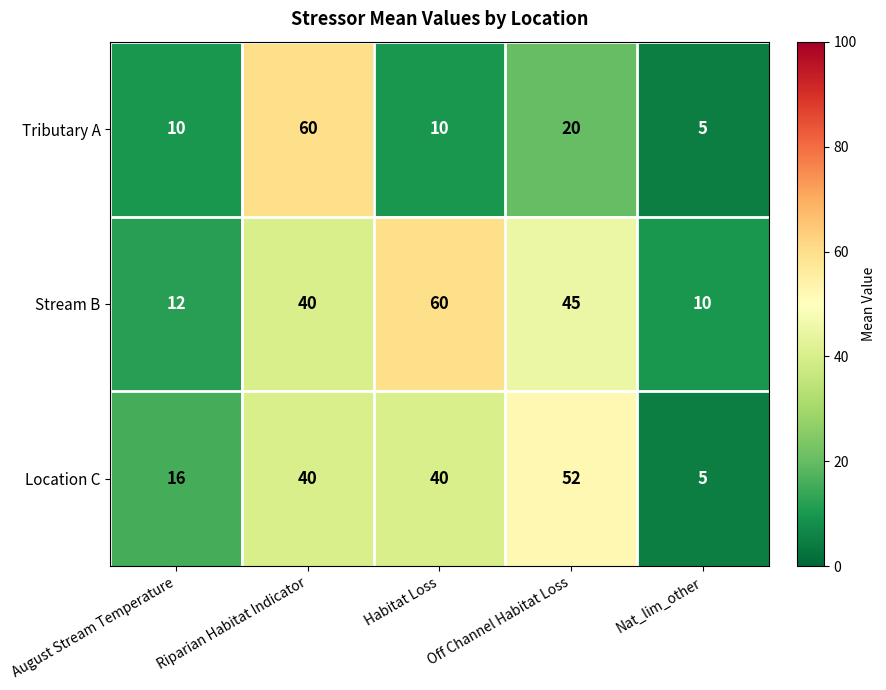

What is the difference between the maximum and minimum values in the Stream B series?

50